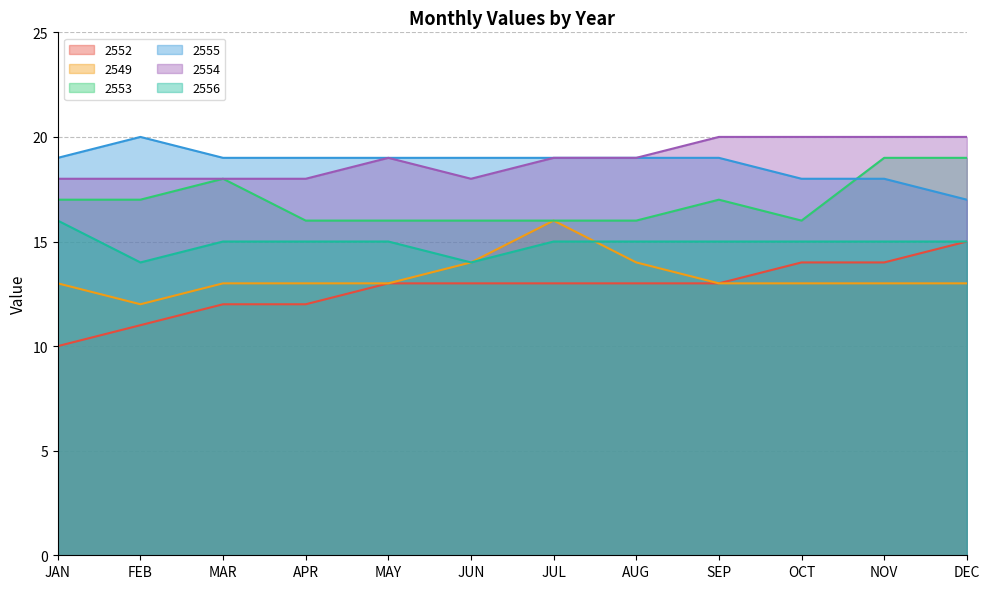

What is the smallest value displayed?

10